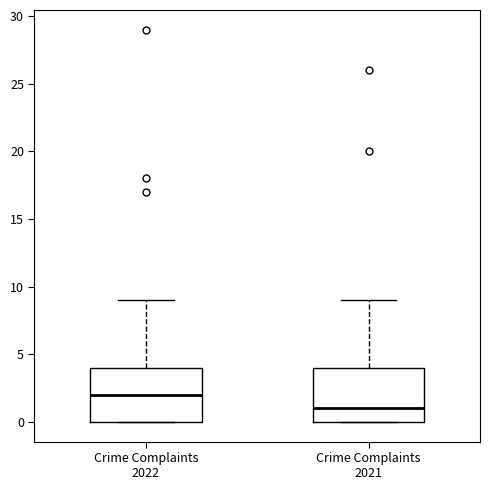

Which box's median line is the highest?

Crime Complaints 2022